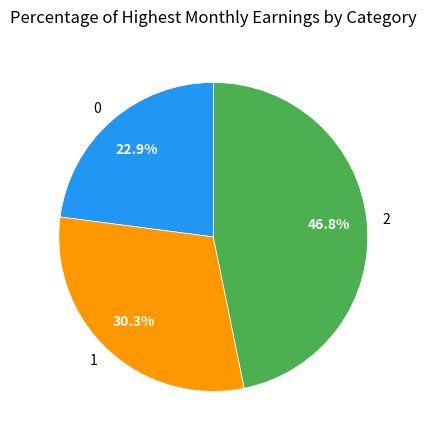

What percentage is NOT represented by 2?

53.2%